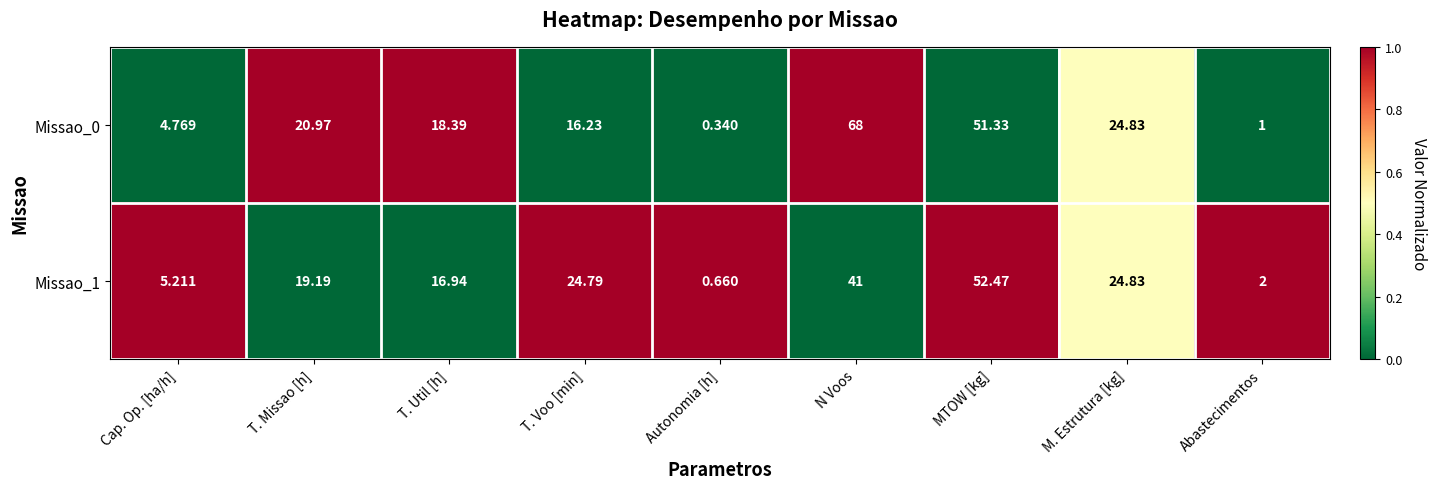

List the labels in order of Missao_1 value, smallest first.

Autonomia [h], Abastecimentos, Cap. Op. [ha/h], T. Util [h], T. Missao [h], T. Voo [min], M. Estrutura [kg], N Voos, MTOW [kg]